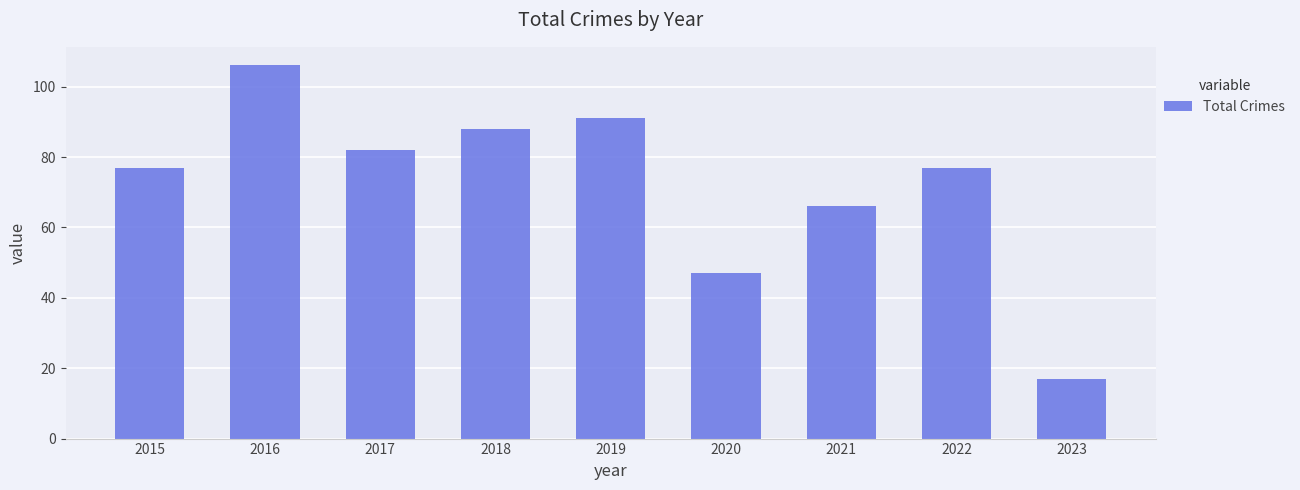

How many bars are there in total?

9